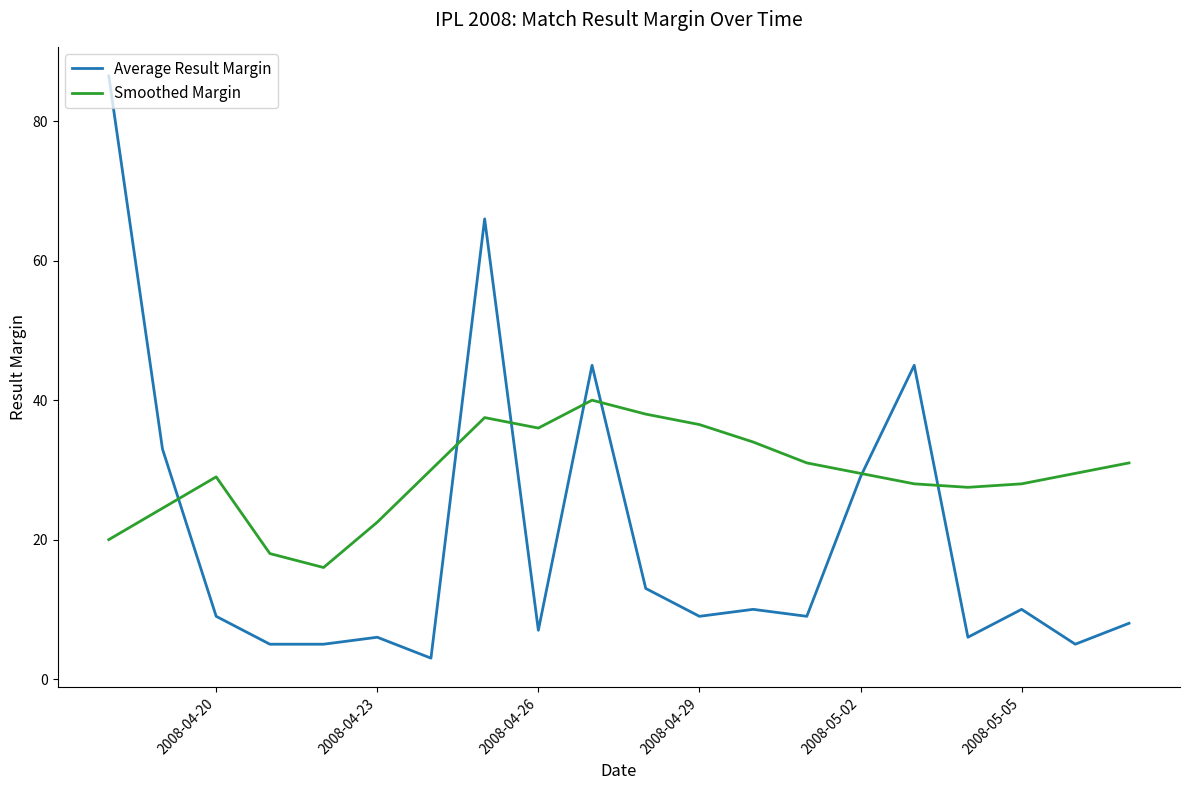

What is the sum of all Smoothed Margin values?

586.5